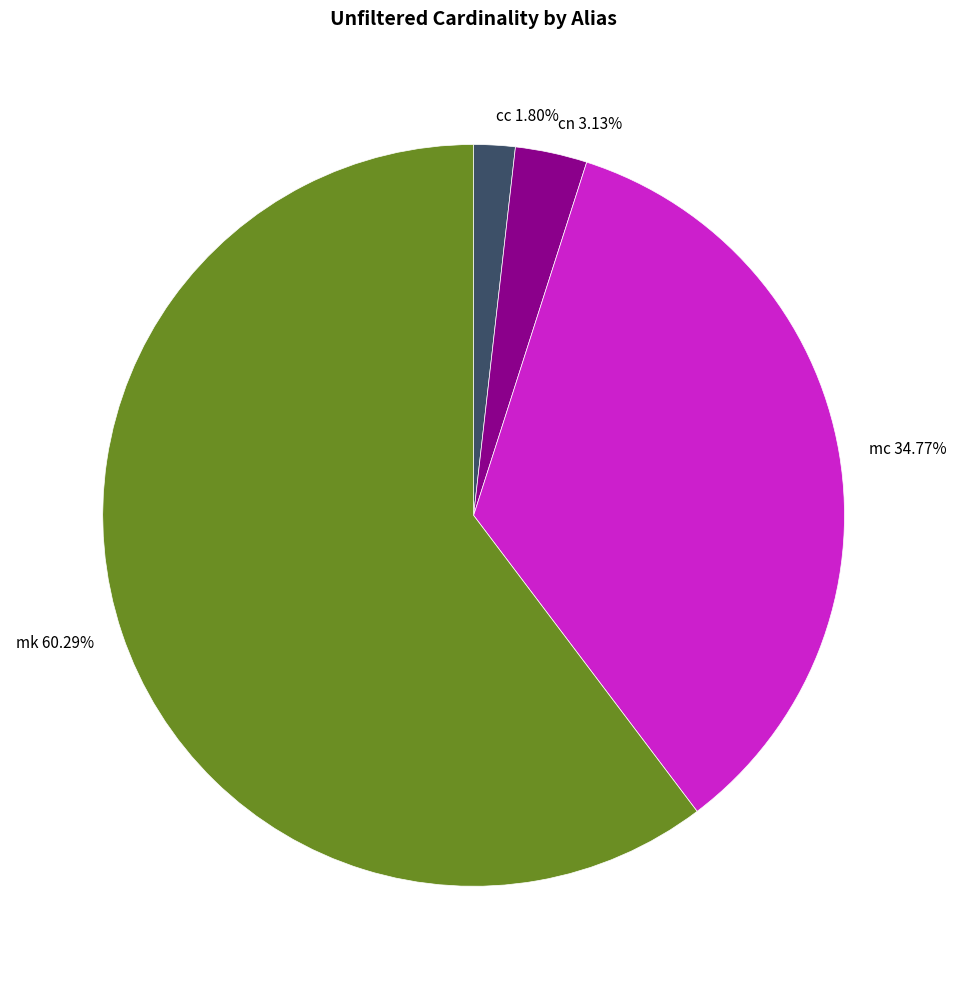

To the nearest percent, what percentage of the pie is cc?

2%